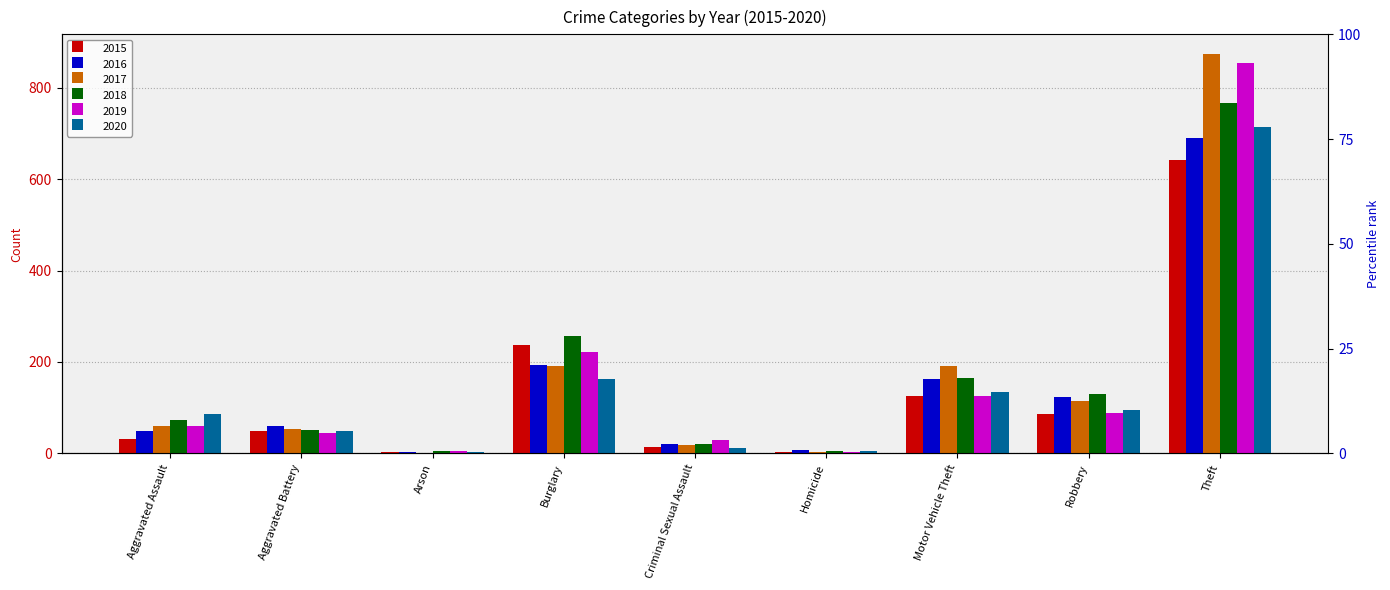

What is the label of the 7th bar from the left?

Motor Vehicle Theft